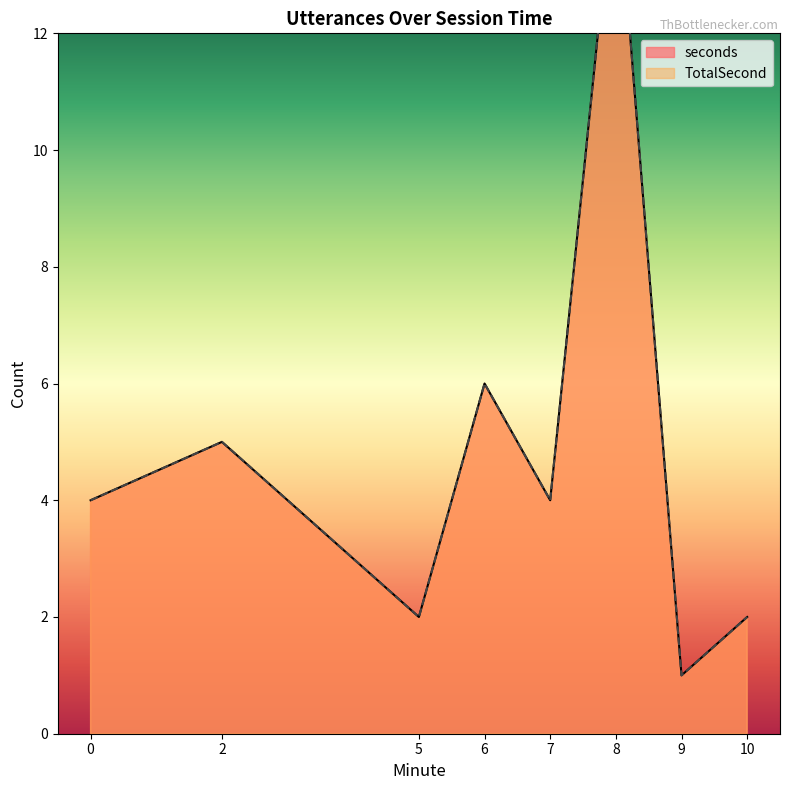

What is the difference between the maximum and minimum values in the seconds series?

10